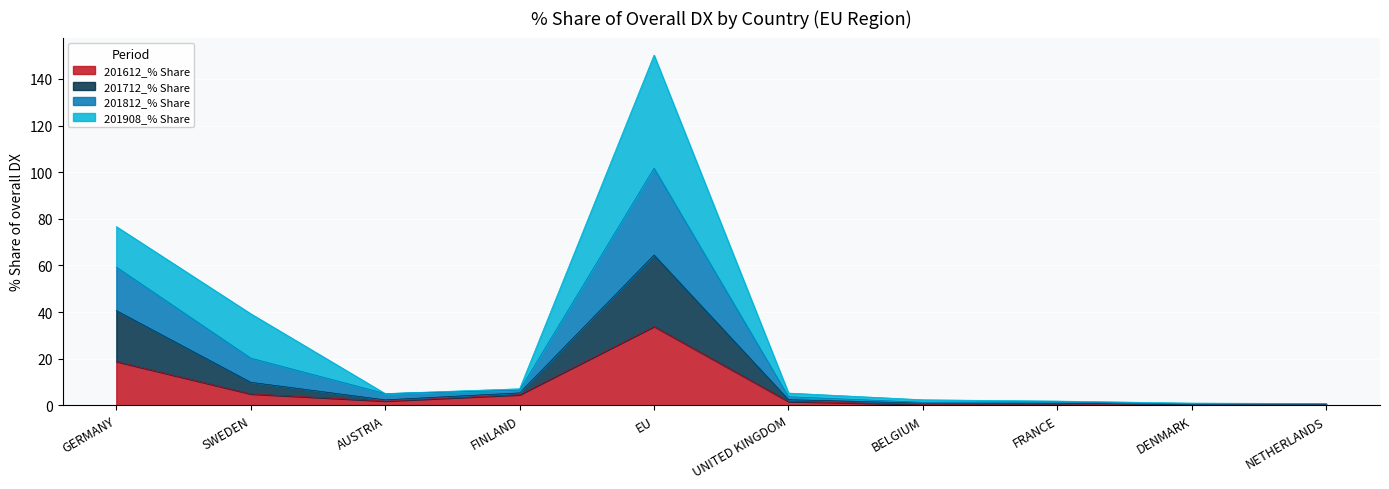

True or false: 201712_% Share has a value of 8.2 at FINLAND.

False